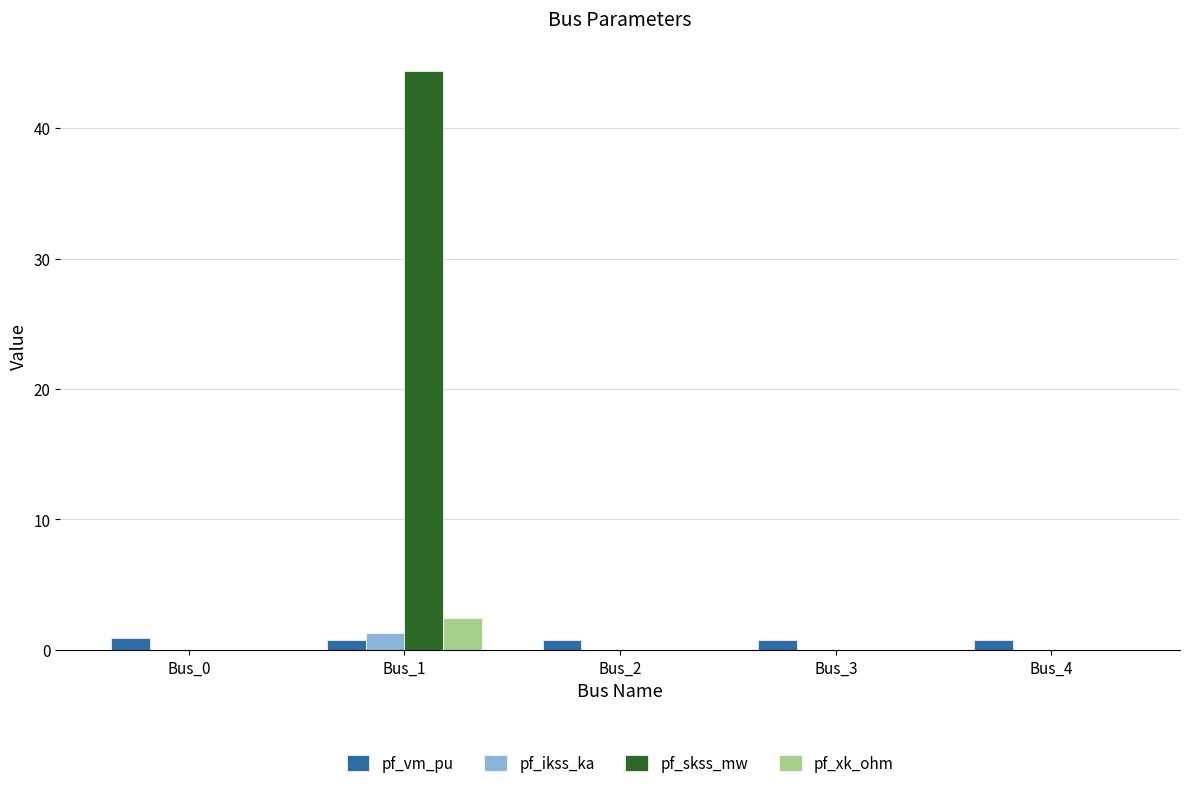

What is the greatest value displayed?

44.4